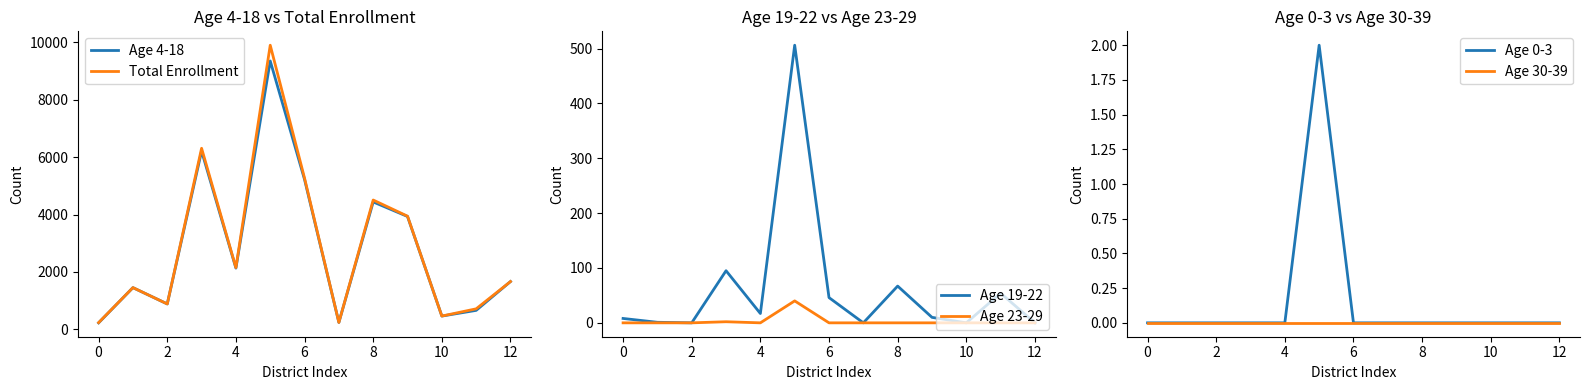

At how many categories does at least one series exceed 3027?

5